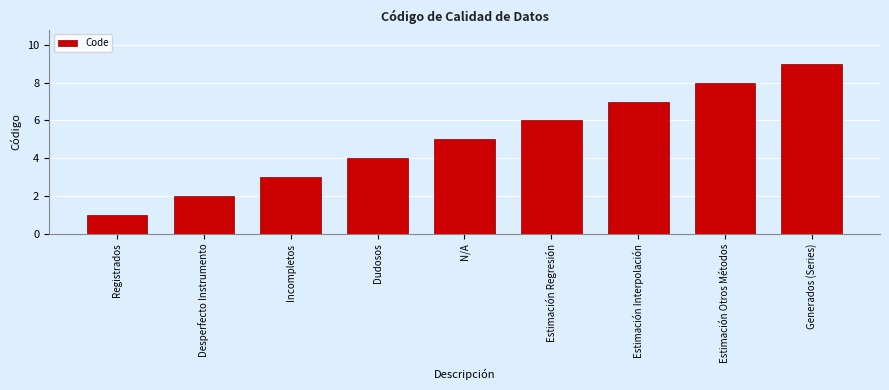

What is the label of the 6th bar from the right?

Dudosos